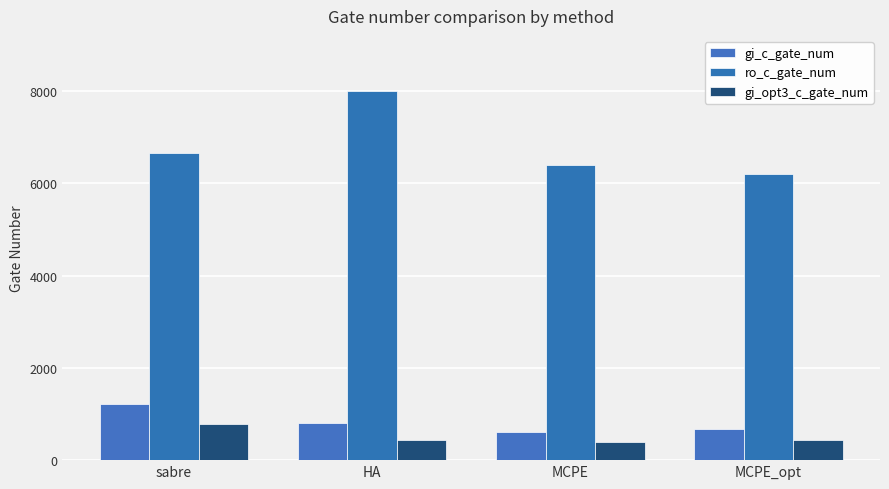

Which has a higher value, sabre or HA?

sabre